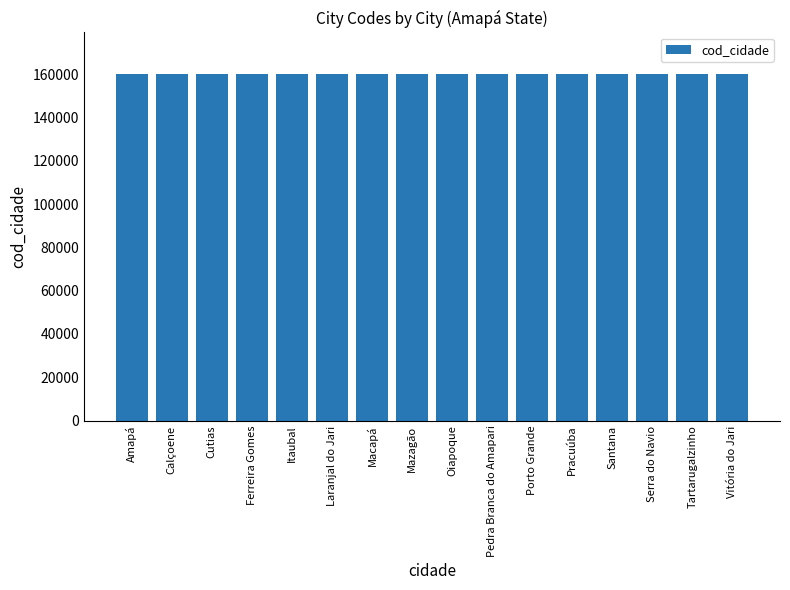

What is the maximum value shown in the chart?

160080